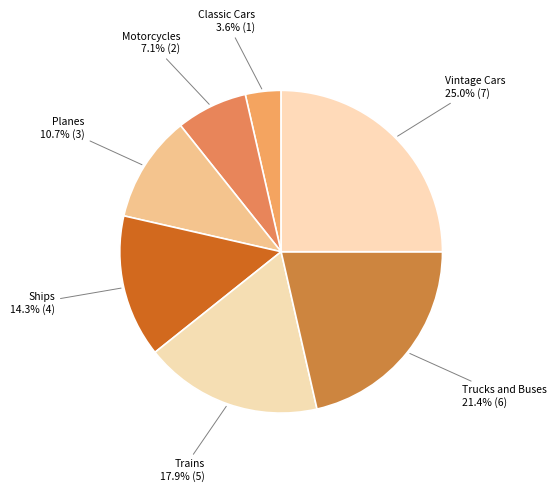

What percentage is the Vintage Cars slice, to the nearest percent?

25%